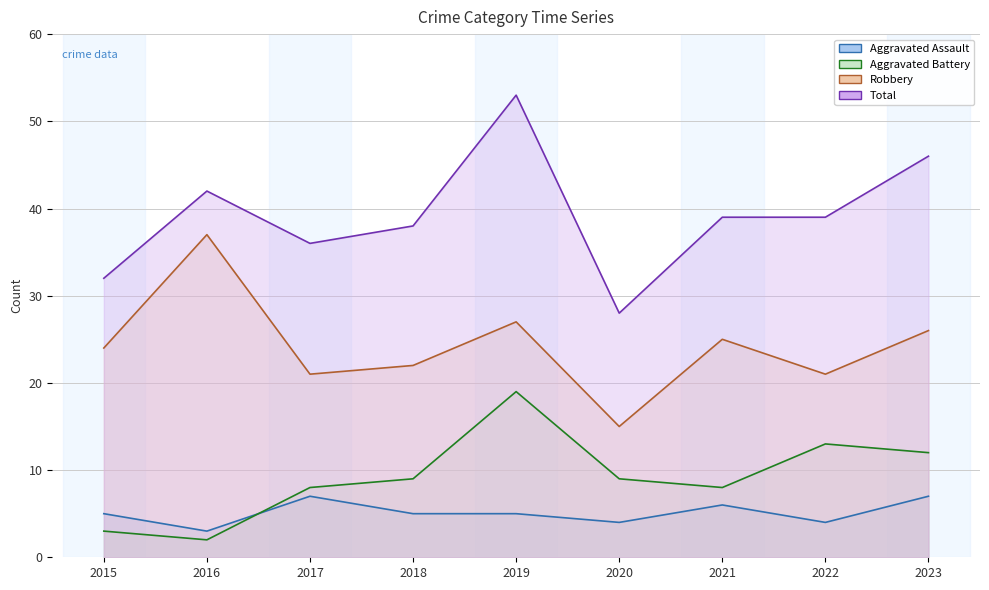

True or false: Aggravated Assault and Robbery intersect in this chart.

False